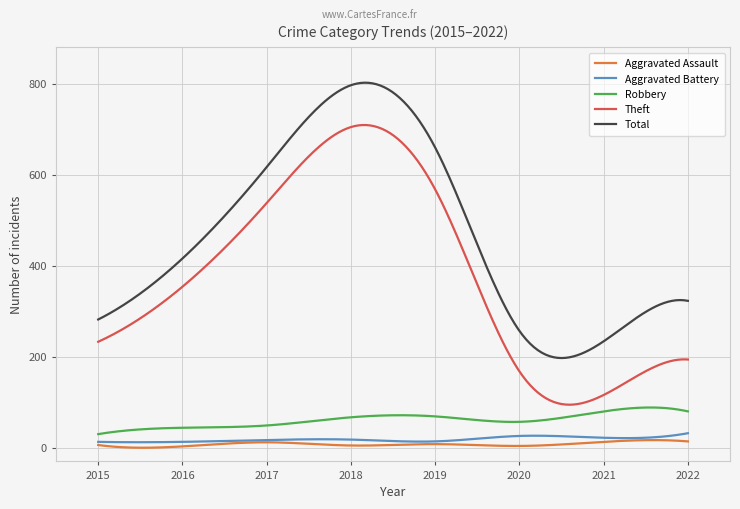

True or false: Aggravated Assault and Robbery intersect in this chart.

False